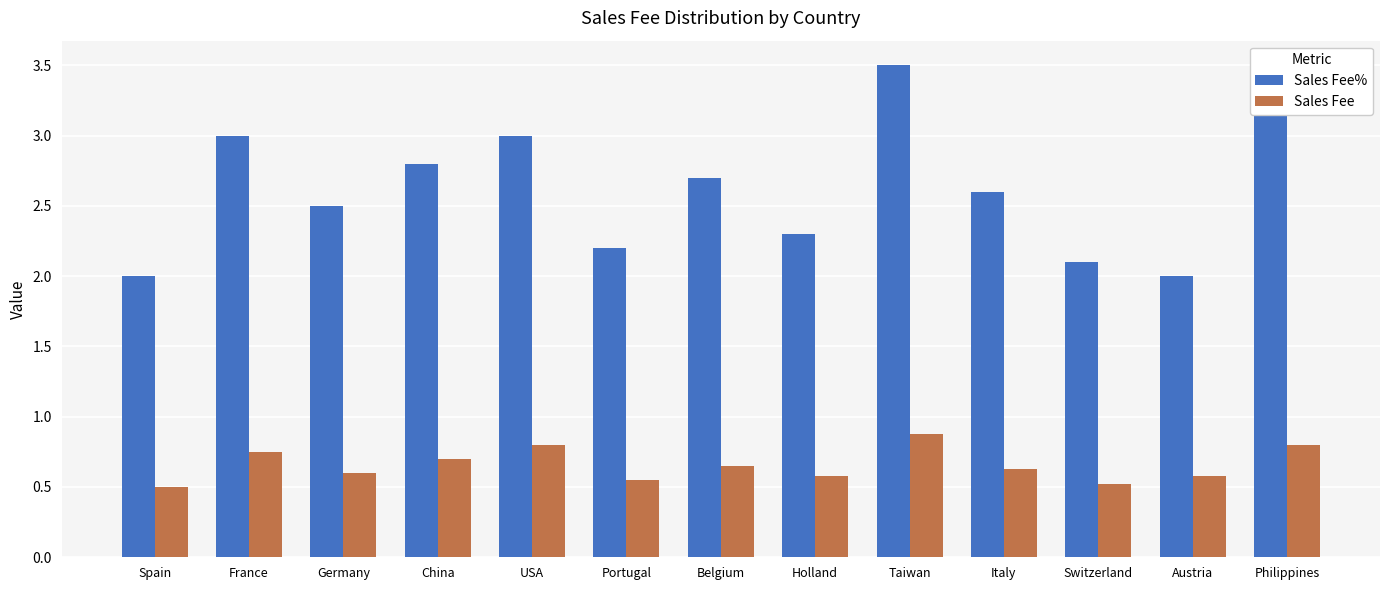

True or false: Sales Fee% has a value of 3.8 at Germany.

False